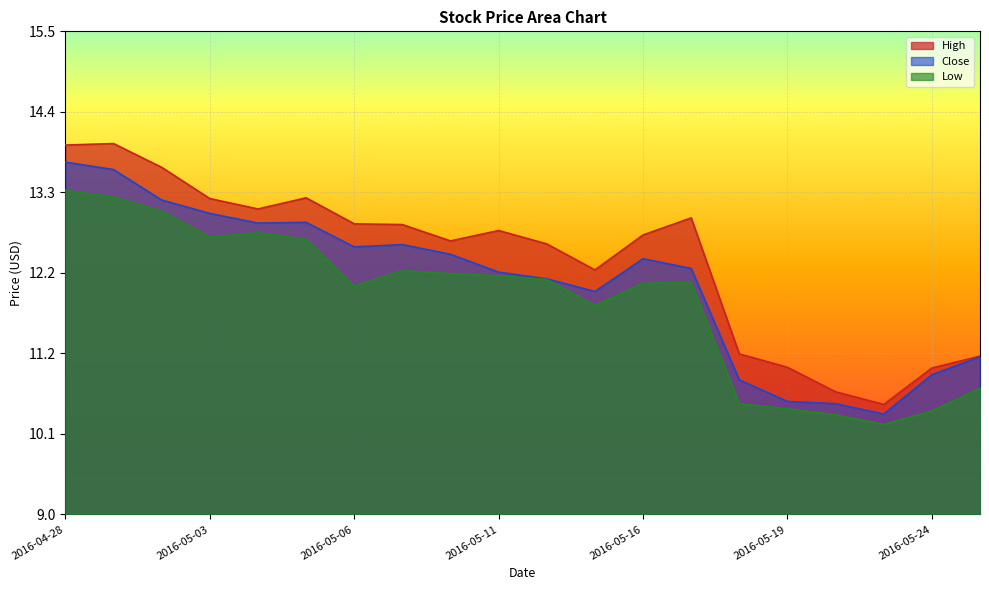

Which label corresponds to the largest value in the chart?

2016-04-29